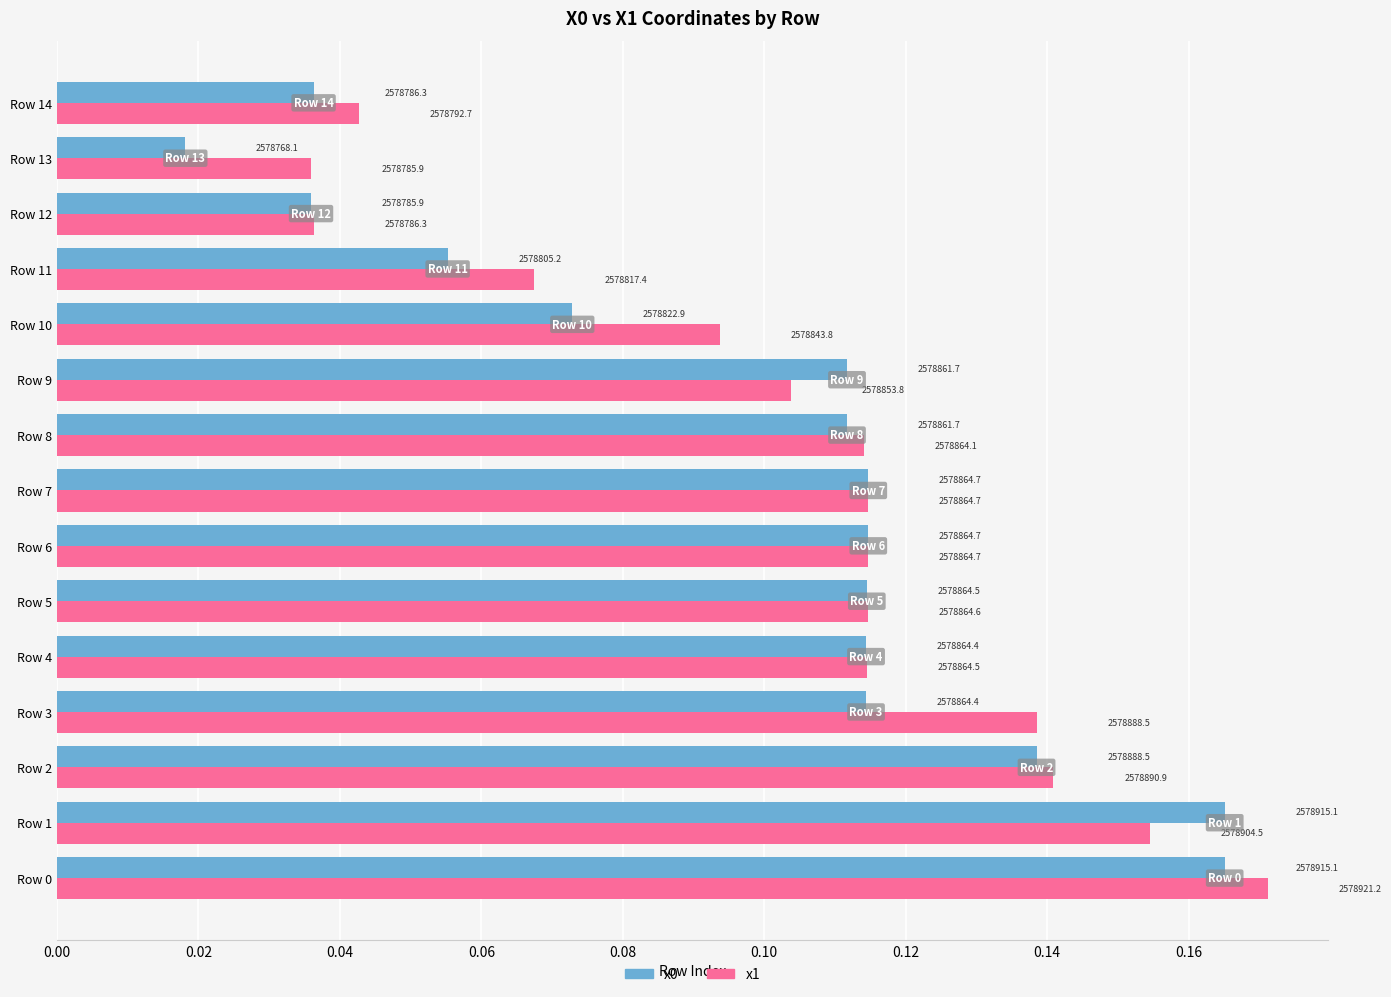

What is the difference between the maximum and minimum values in the x1 series?

0.1